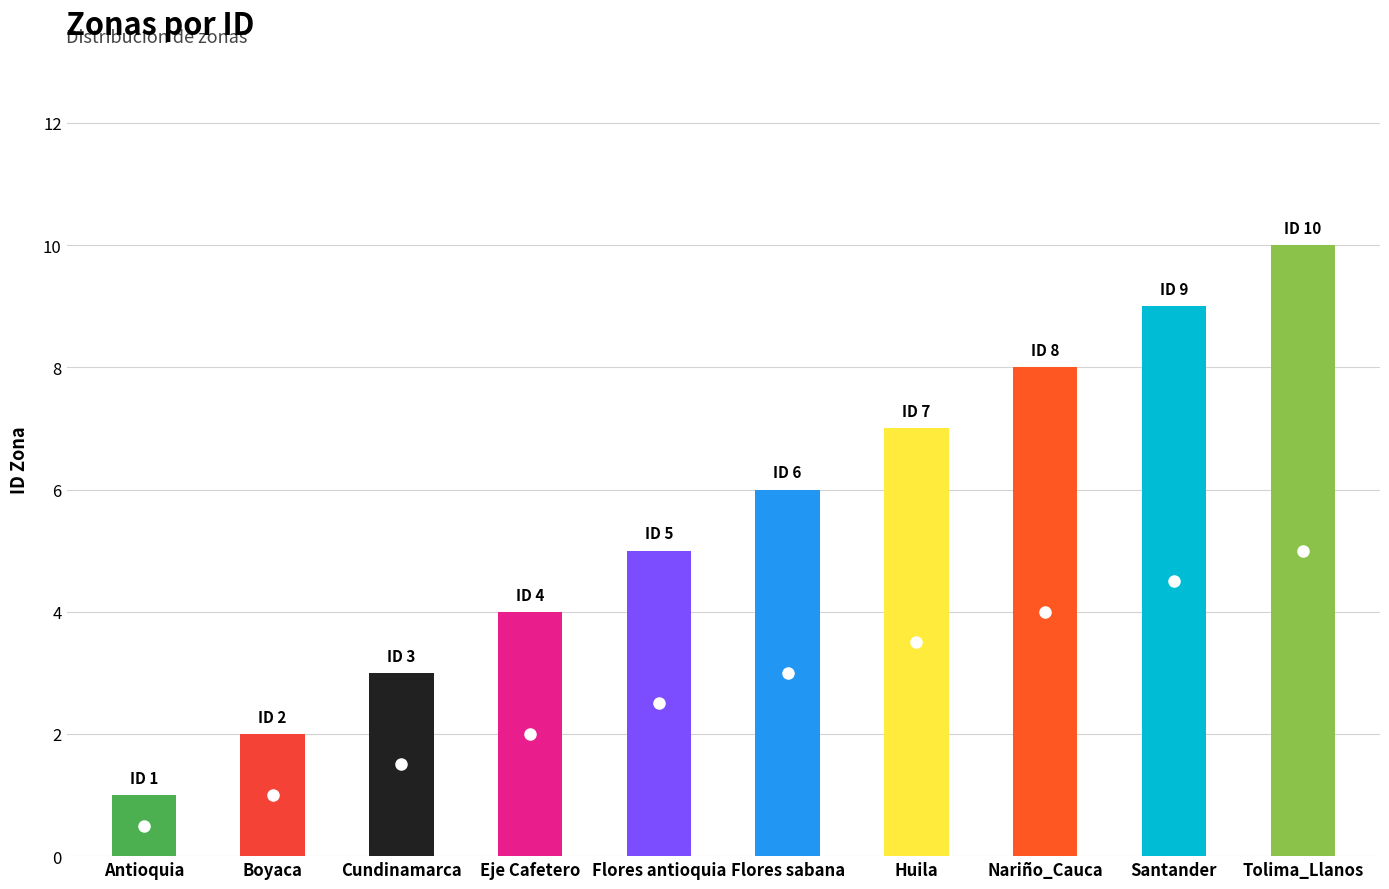

Reading left to right, extract all data points from this chart.

1	2	3	4	5	6	7	8	9	10